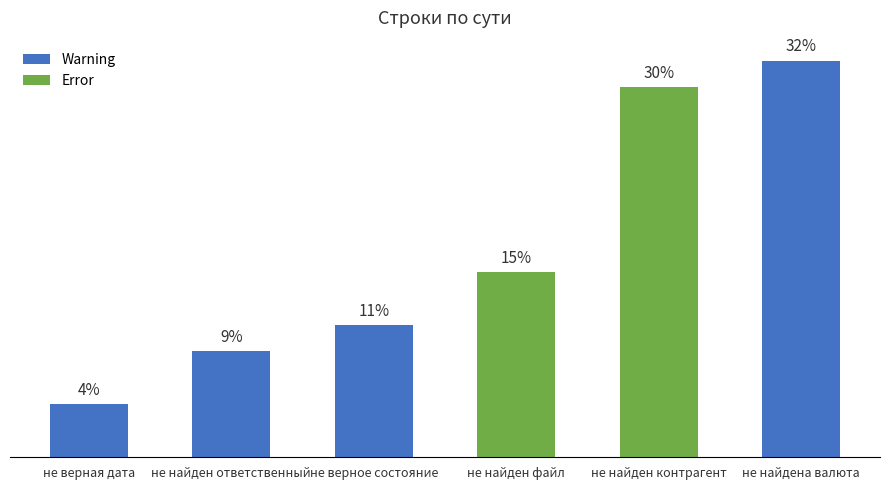

List the labels in order of value, largest first.

не найдена валюта, не найден контрагент, не найден файл, не верное состояние, не найден ответственный, не верная дата